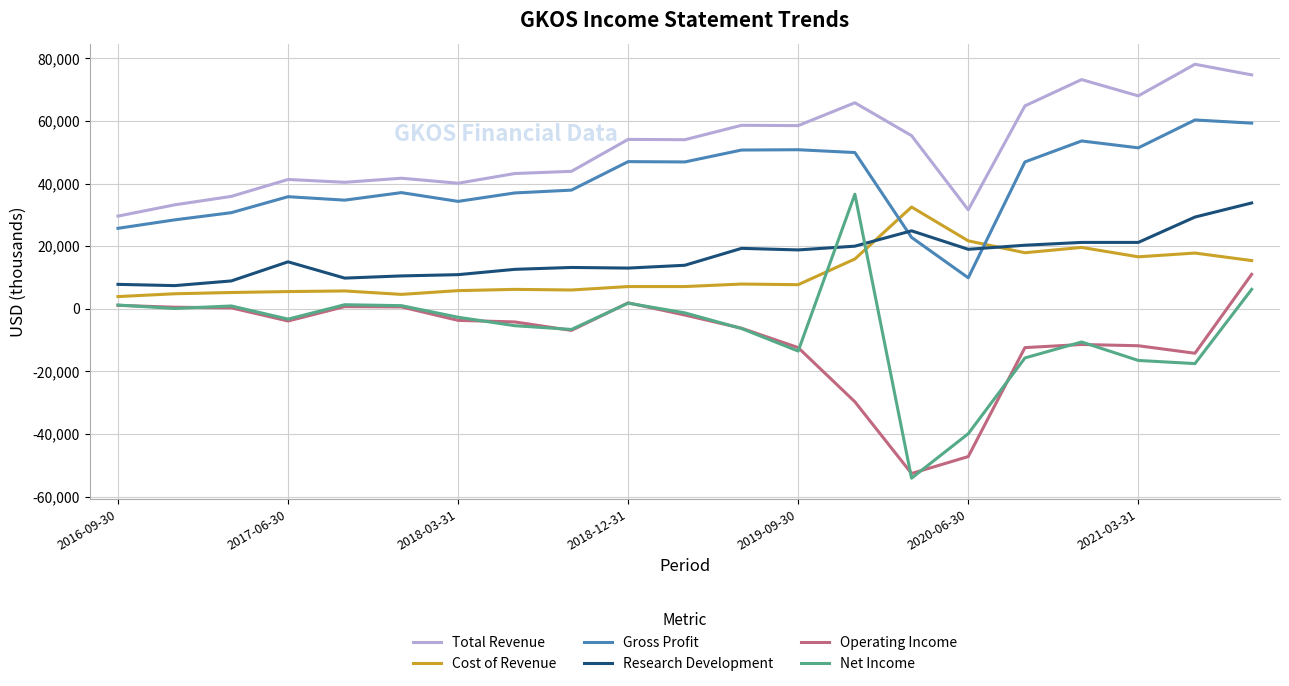

Which series has the largest total across all categories?

Total Revenue